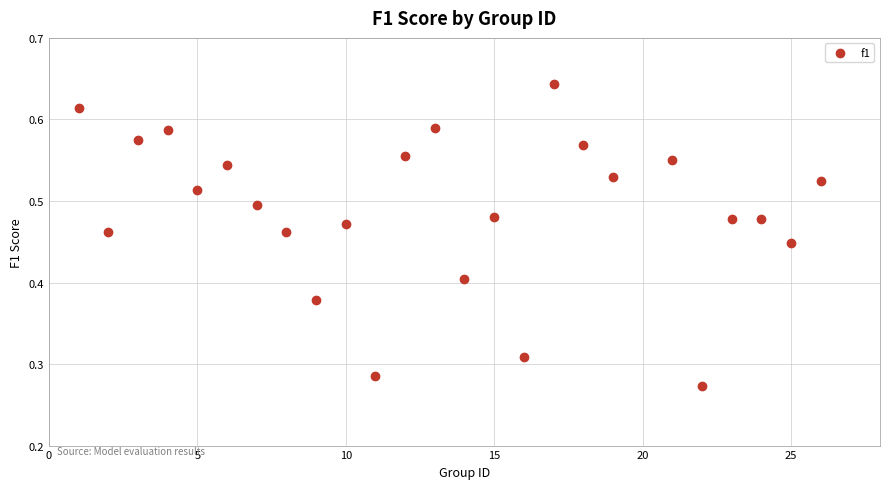

What is the range of X values (max minus min)?

25.0